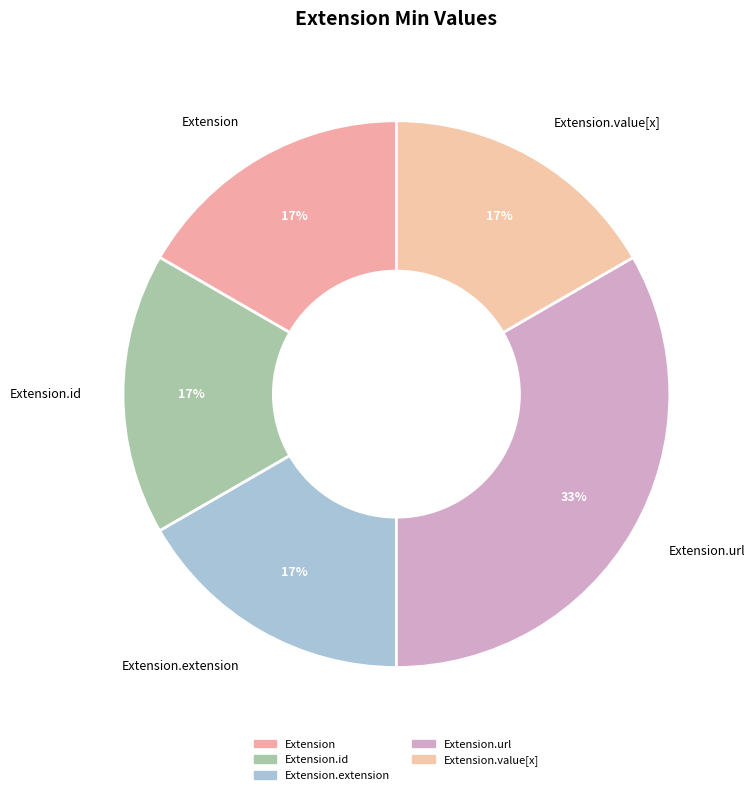

Is it true that Extension.value[x] is 17% of the pie?

True